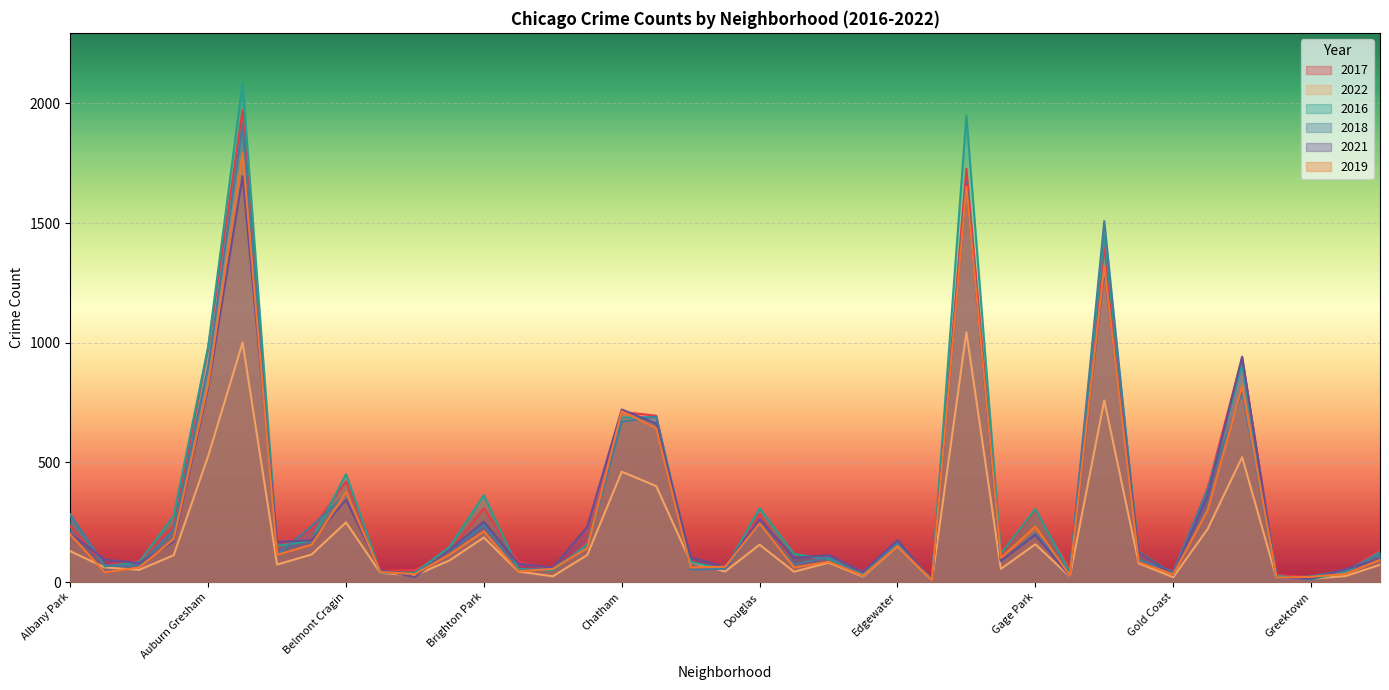

Reading left to right, list all the values displayed in this chart.

2017: 234	69	88	233	978	1971	143	218	420	47	50	128	308	85	50	162	711	695	63	49	284	72	108	46	166	12	1727	110	301	58	1401	118	31	392	936	30	20	43	133
2022: 129	61	51	112	526	1001	73	115	249	38	28	90	186	44	24	113	461	401	83	44	156	43	81	23	150	6	1044	55	158	23	759	78	20	222	522	14	14	25	72
2016: 282	65	83	276	983	2086	151	172	451	40	39	146	363	55	49	157	687	690	84	54	308	117	97	32	162	12	1948	118	305	42	1449	126	33	384	908	26	11	42	124
2018: 281	69	69	218	898	1912	115	233	368	41	34	129	239	47	60	145	670	691	52	55	246	74	105	26	164	9	1671	87	204	41	1508	93	43	388	795	15	24	49	117
2021: 203	94	79	169	811	1696	168	174	344	50	21	134	252	77	60	231	721	662	103	64	263	101	113	43	175	6	1661	89	197	25	1304	123	31	362	942	15	14	54	97
2019: 199	41	61	180	826	1792	114	156	375	42	33	115	212	45	55	142	714	643	61	64	245	61	85	27	150	8	1654	101	232	28	1317	83	32	301	820	18	22	34	93